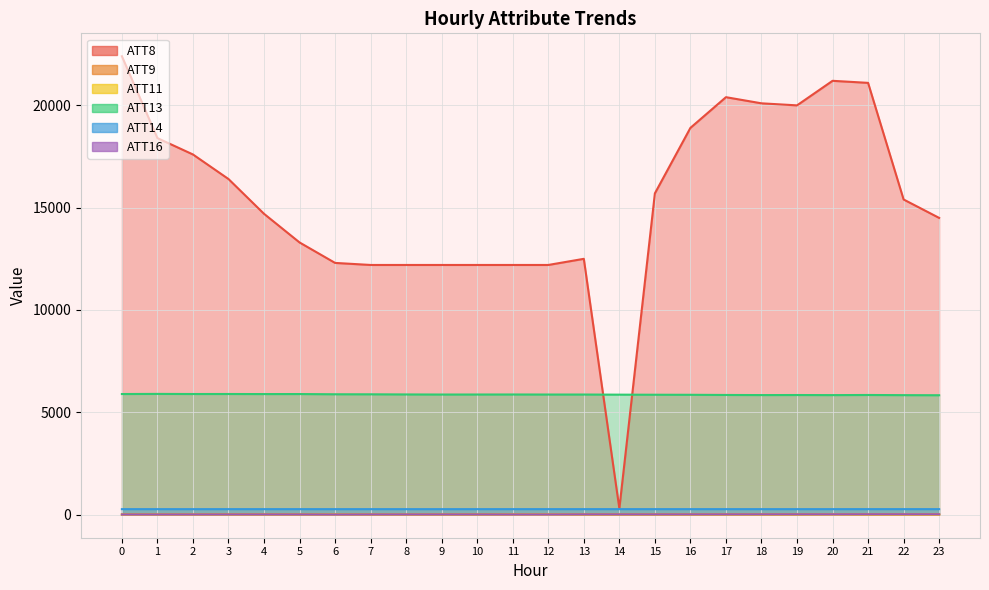

What is the greatest value displayed?

22400.0